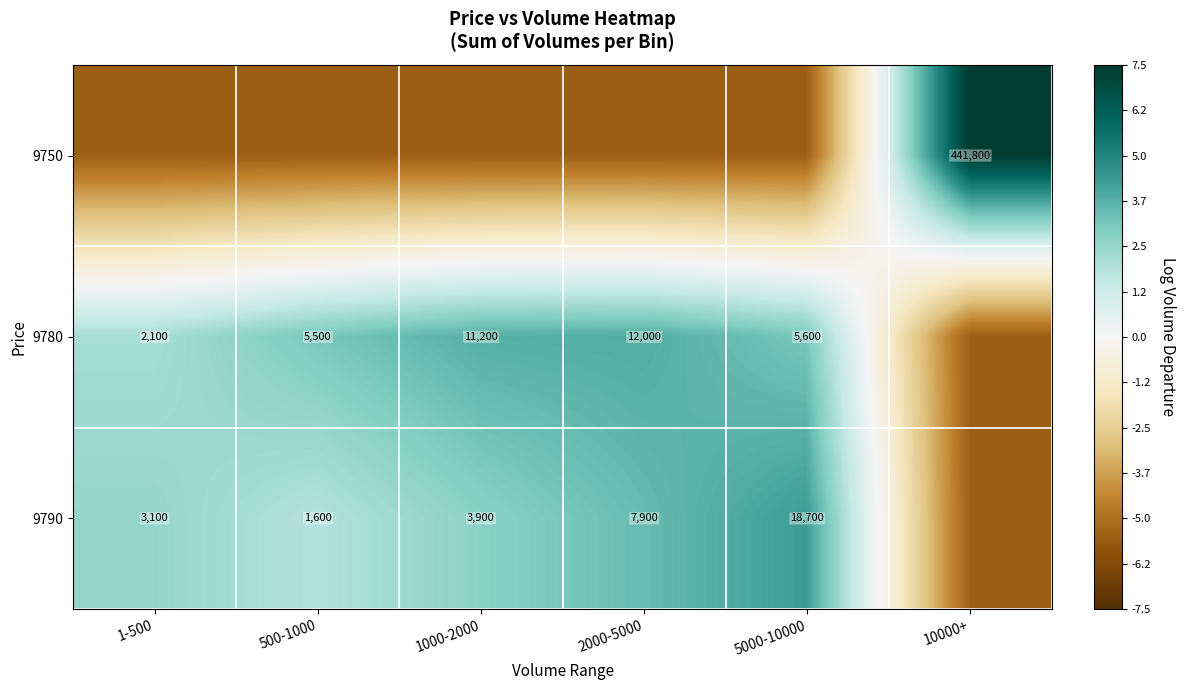

At which label is 9780 closest to 0?

1-500